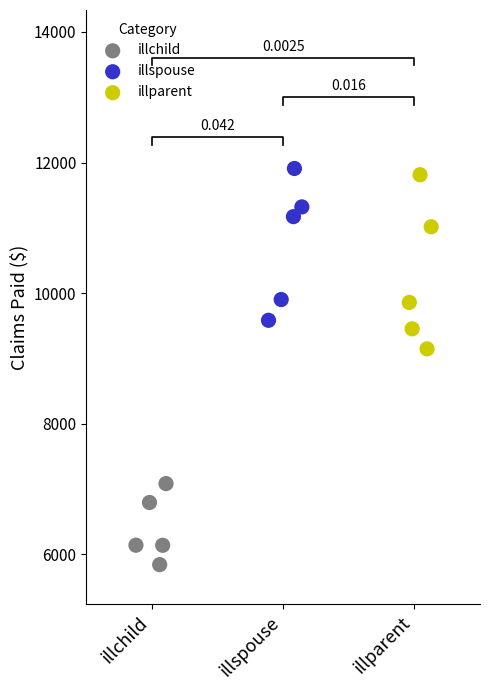

Which series has the largest Y range (max minus min)?

illparent